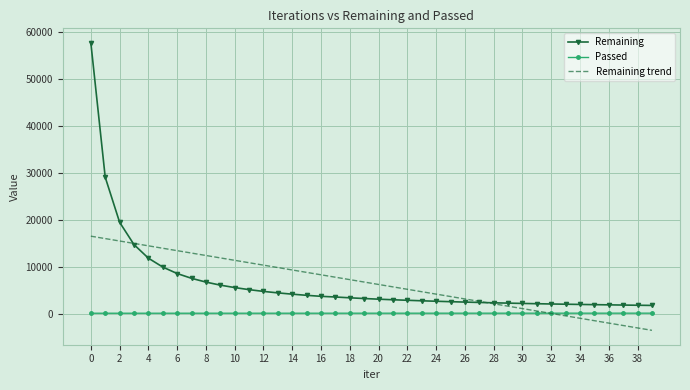

What is the maximum value for Remaining trend?

16469.2